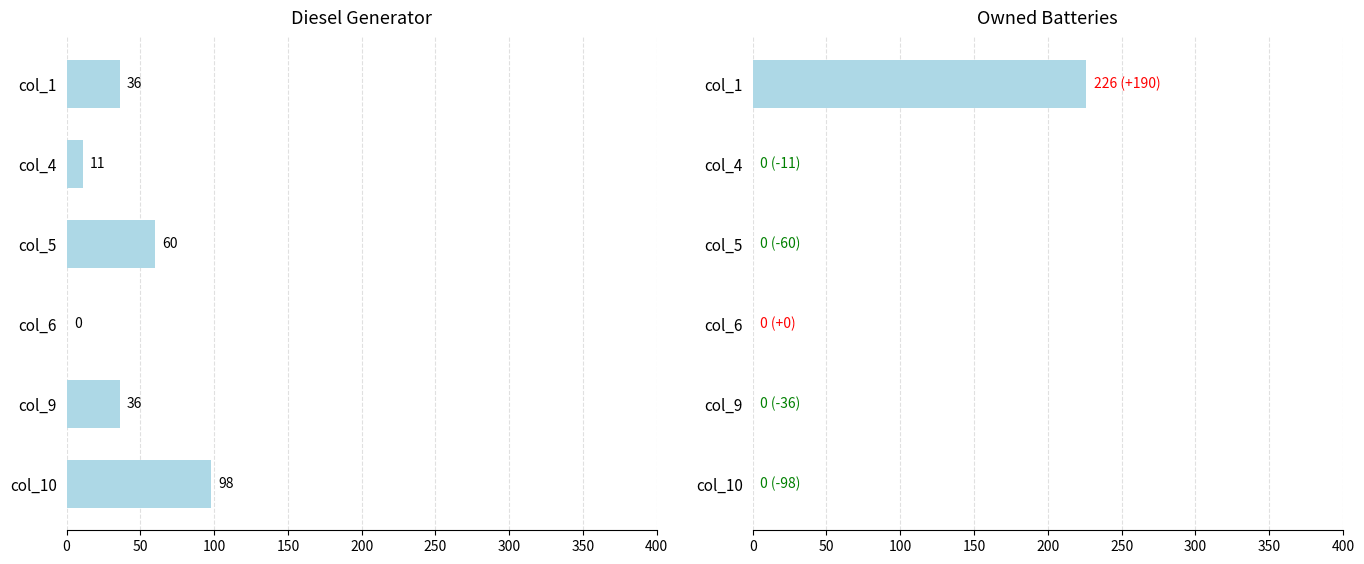

True or false: Owned Batteries has a value of -148 at col_5.

False